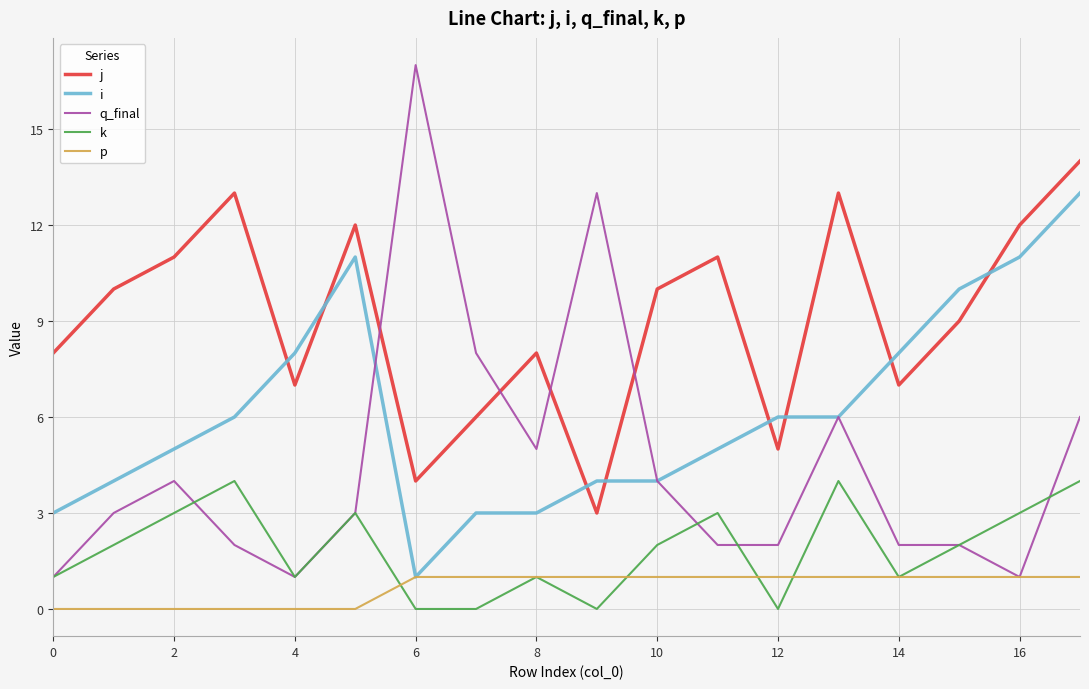

After their last crossing, which series has the higher values: j or q_final?

j